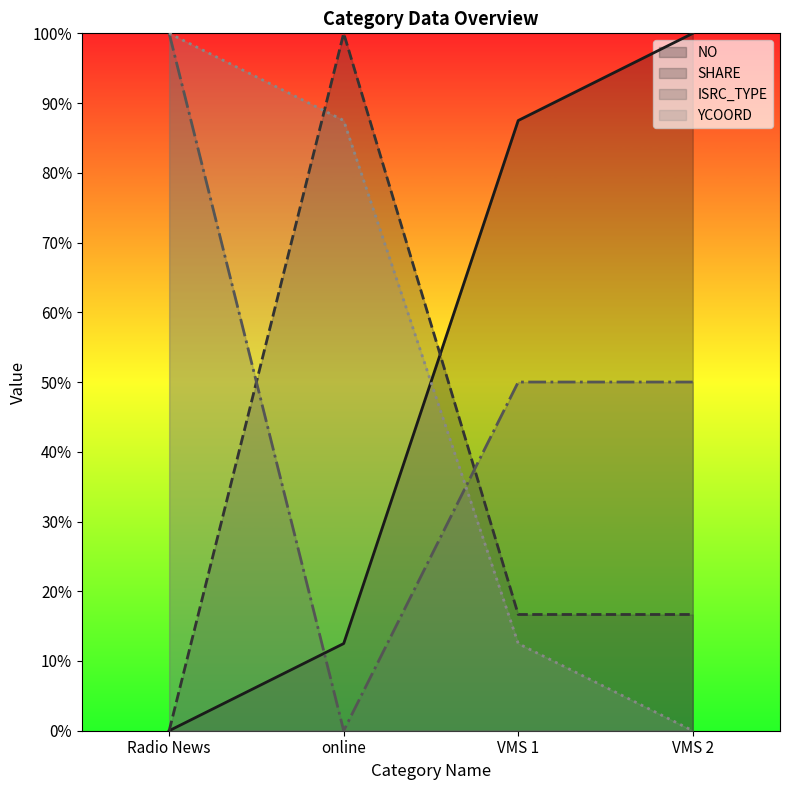

What is the maximum value for YCOORD?

1.0